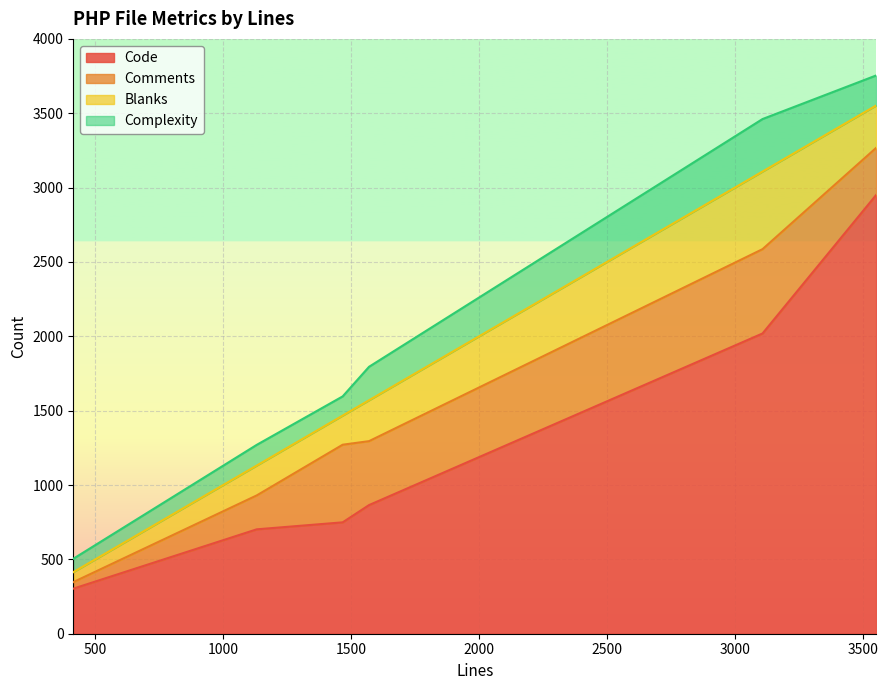

What is the average value of the Complexity series?

190